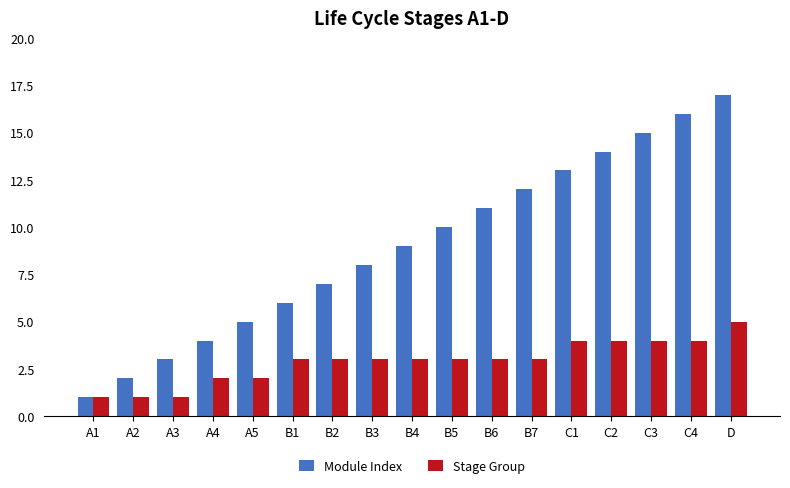

Is the value of Stage Group at B1 greater than the value of Module Index at A5?

No